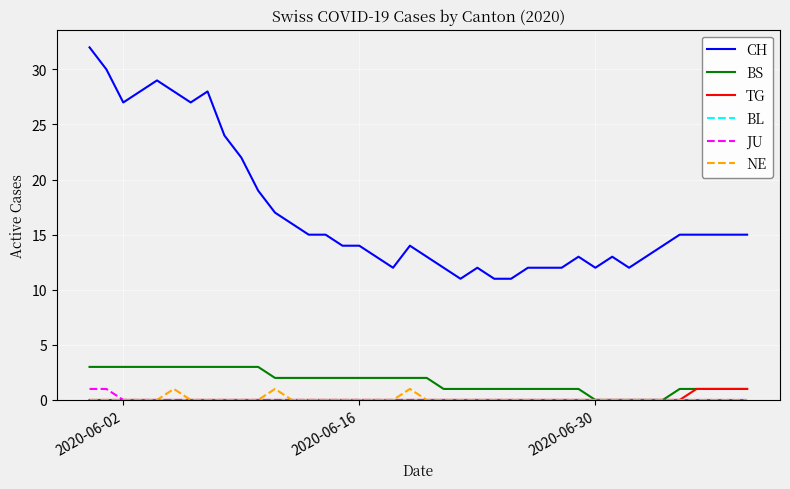

What is the maximum value shown in the chart?

32